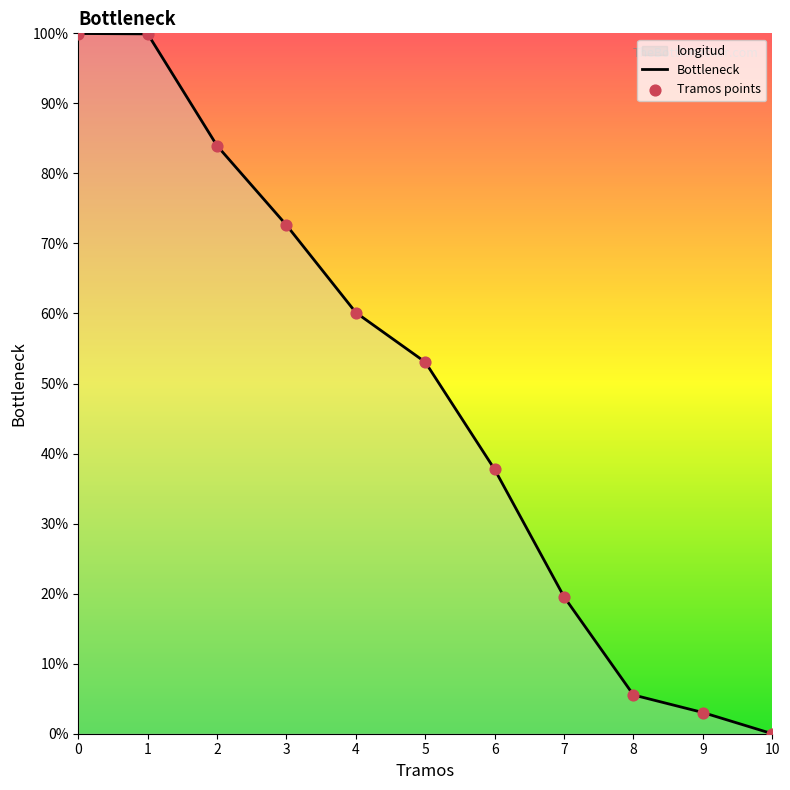

Where is the data nearest to the value 49?

5